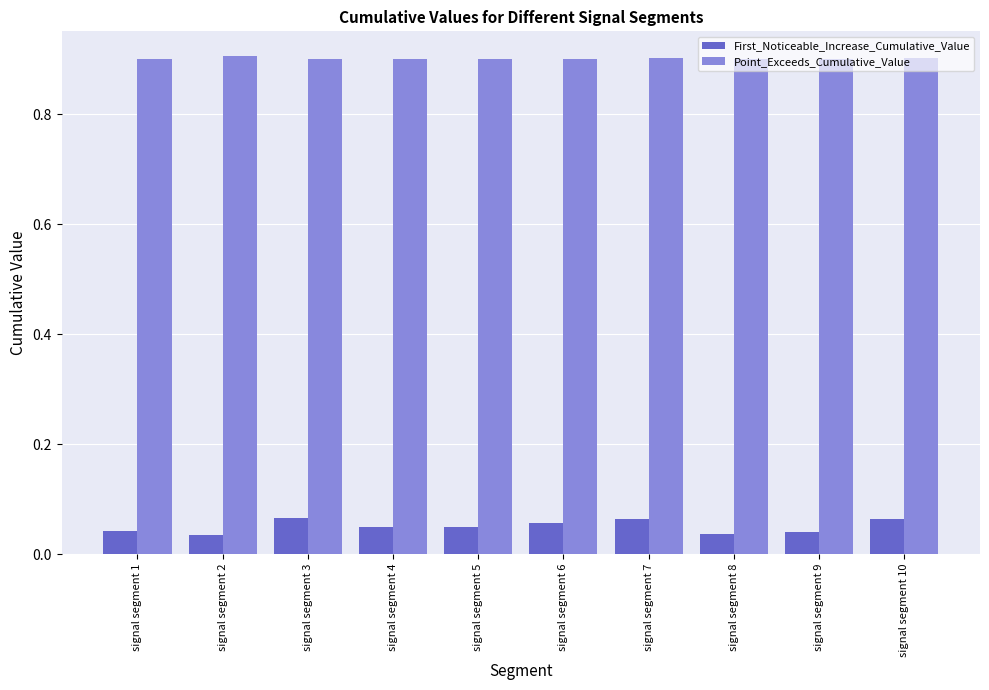

At how many categories does at least one series exceed 0?

10